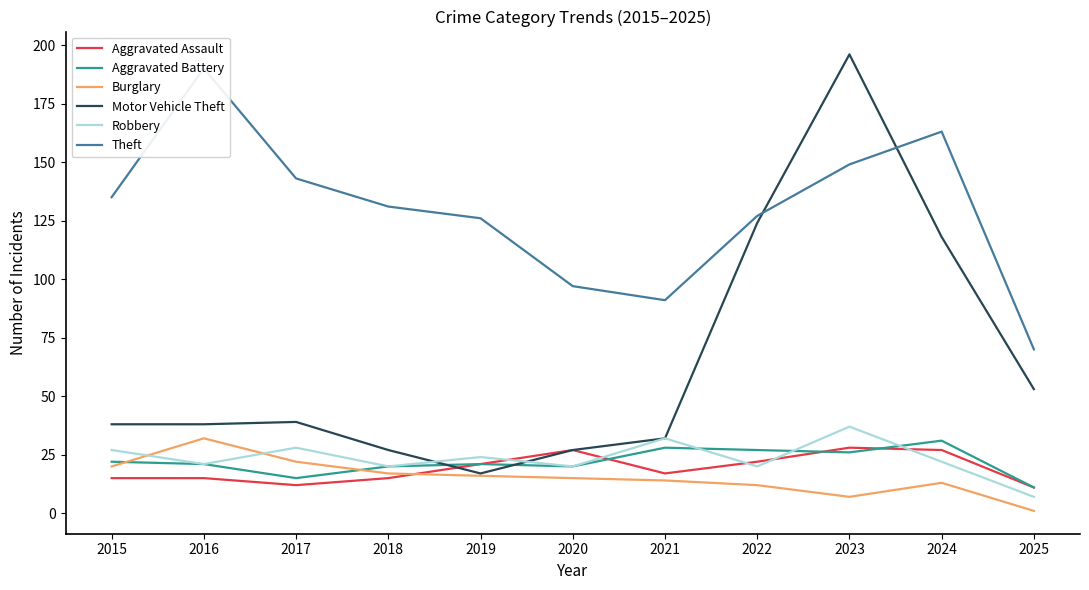

What is the spread (max minus min) of values at 2023?

189